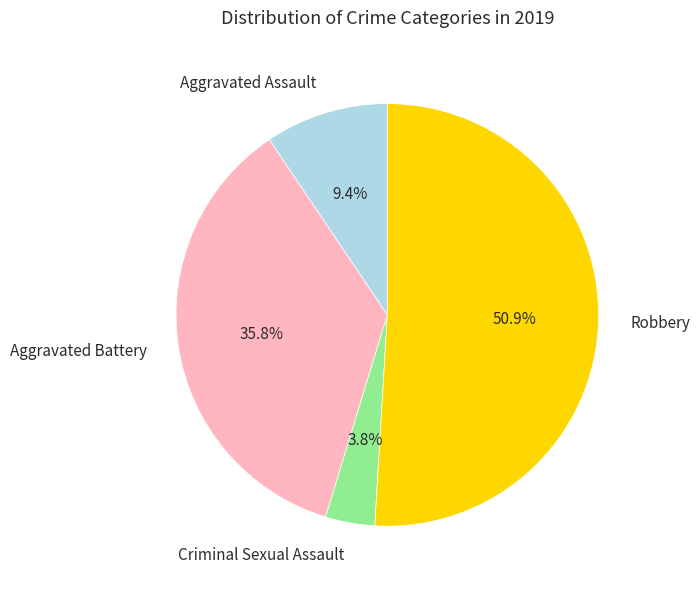

Which has a higher value, Criminal Sexual Assault or Robbery?

Robbery